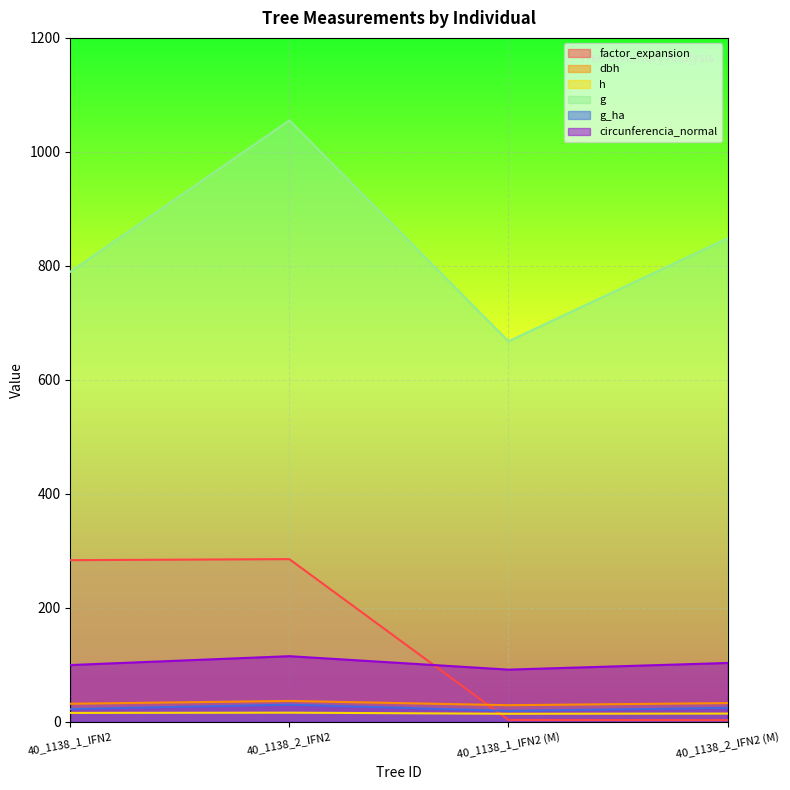

At which category is the sum across all series the highest?

40_1138_2_IFN2